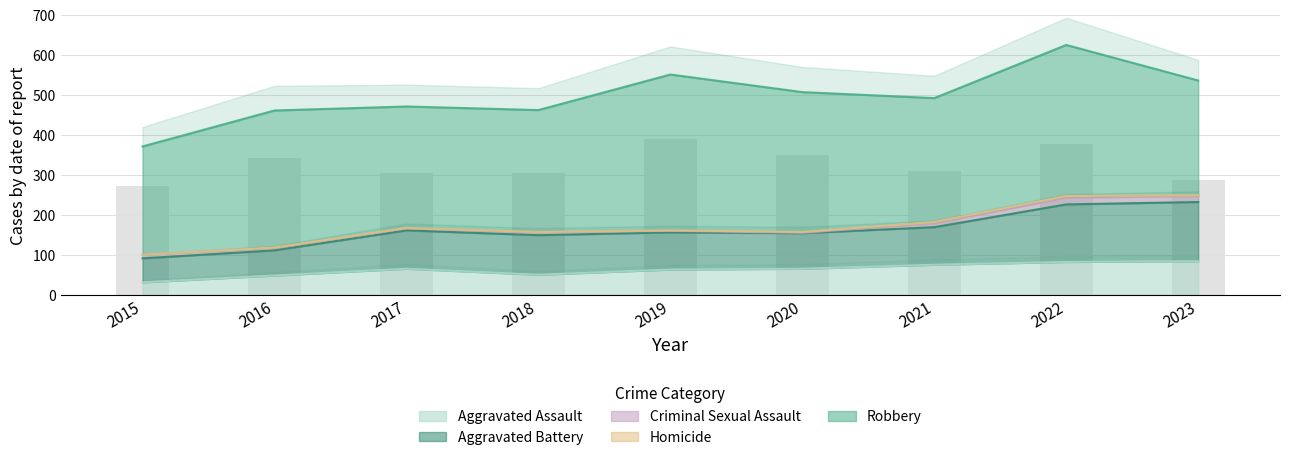

What is the highest value of the Aggravated Assault series?

84